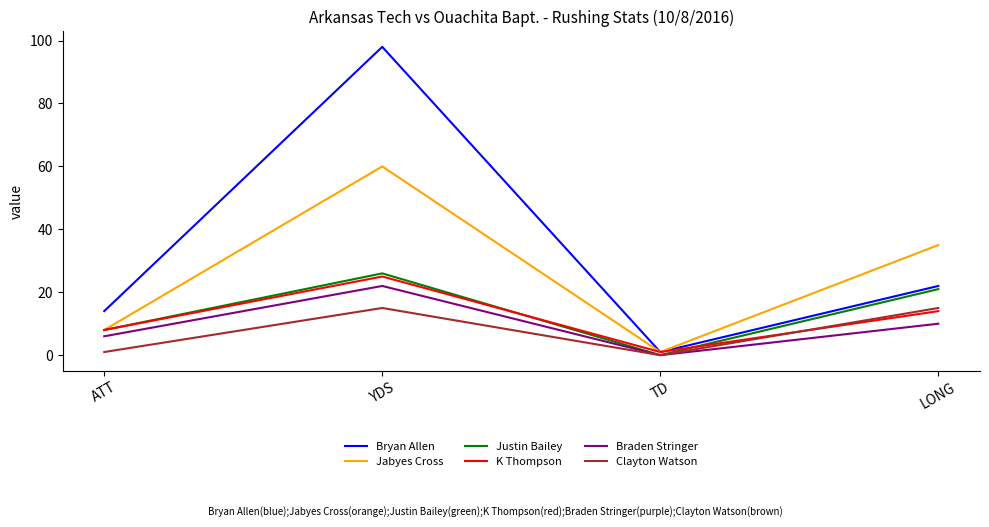

At which category does the chart reach its peak across all series?

YDS